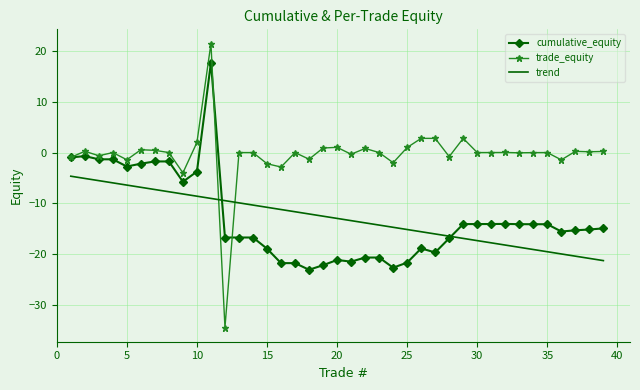

Rank the series by their maximum value, from lowest to highest.

trend, cumulative_equity, trade_equity